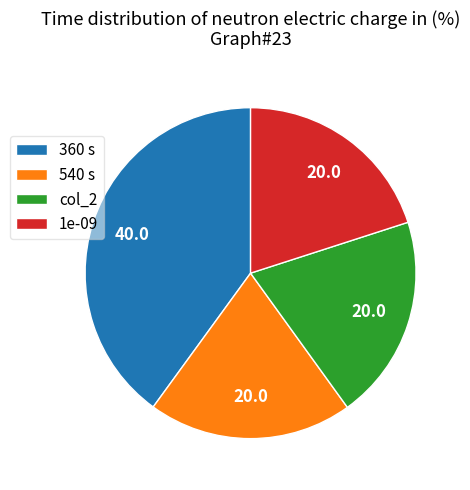

How many slices are in this pie chart?

4